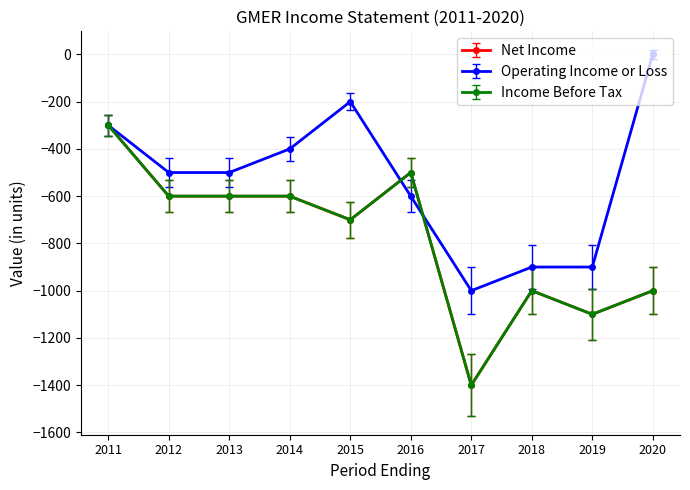

Is this an area chart (filled region under the line)?

No